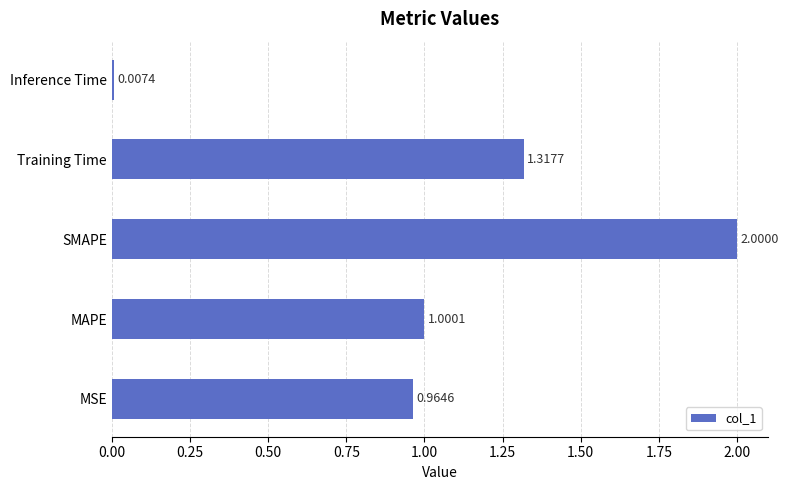

Where is the data nearest to the value 1?

MAPE